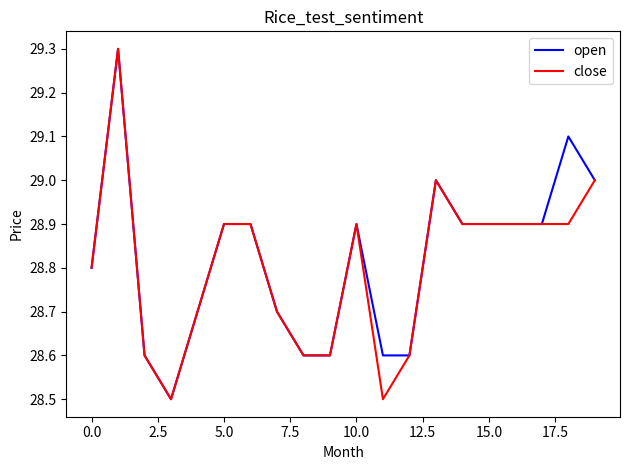

What is the greatest value displayed?

29.3